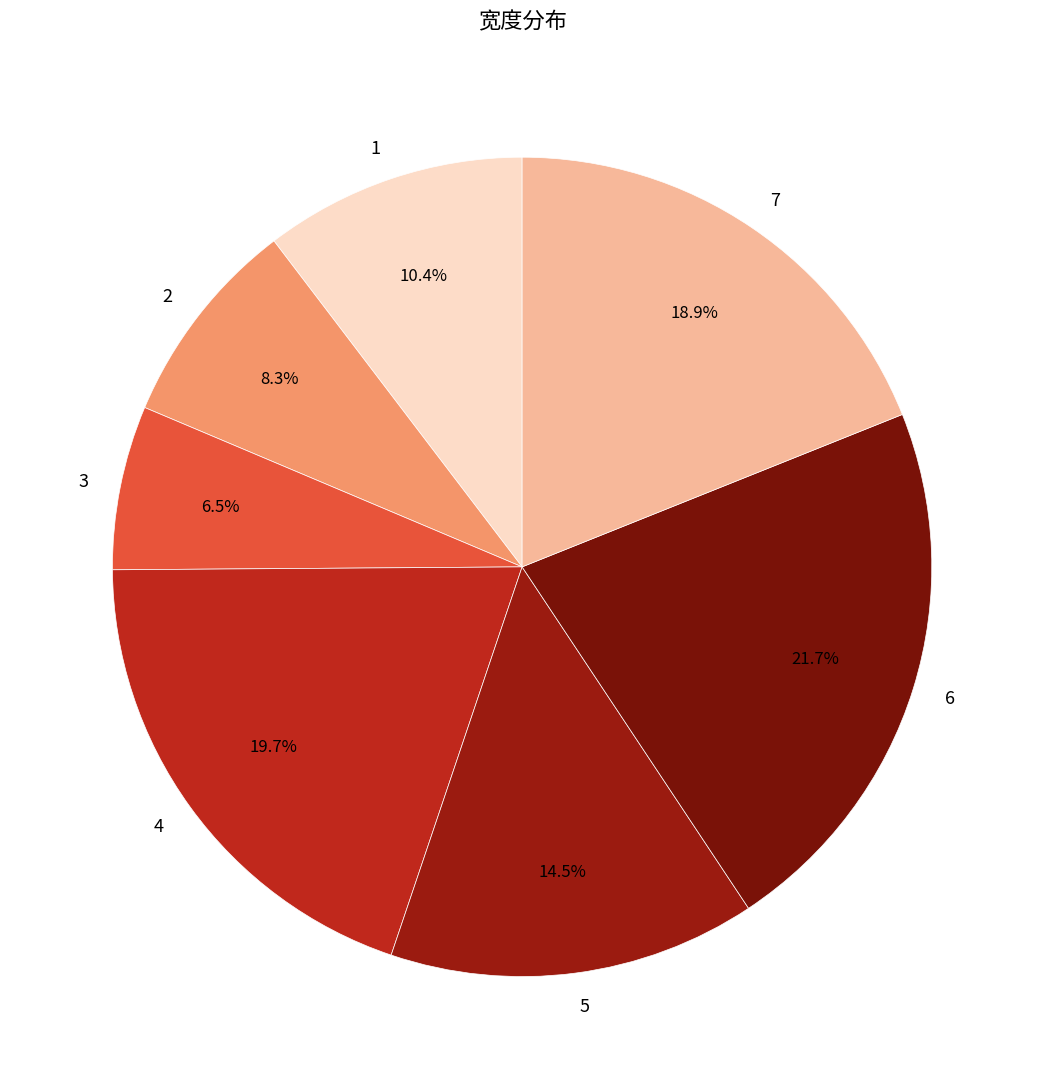

What is the ratio of the value at 1 to the value at 4?

0.5